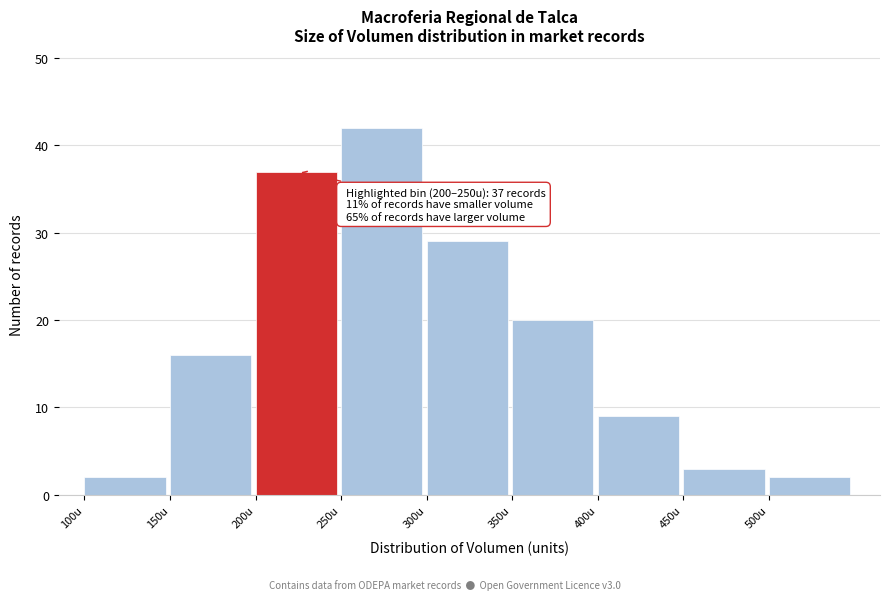

Which range on the x-axis has the tallest bar?

250 to 300